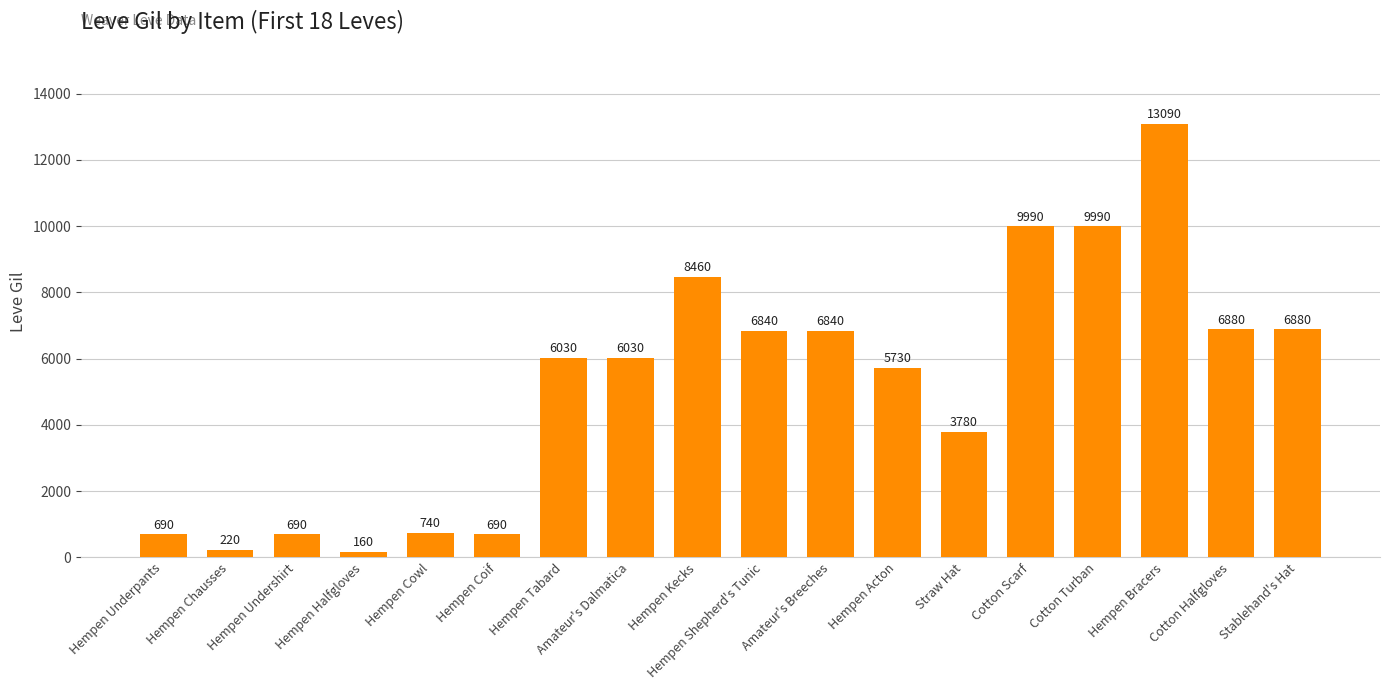

What is the ratio of the value at Amateur's Dalmatica to the value at Hempen Chausses?

27.4